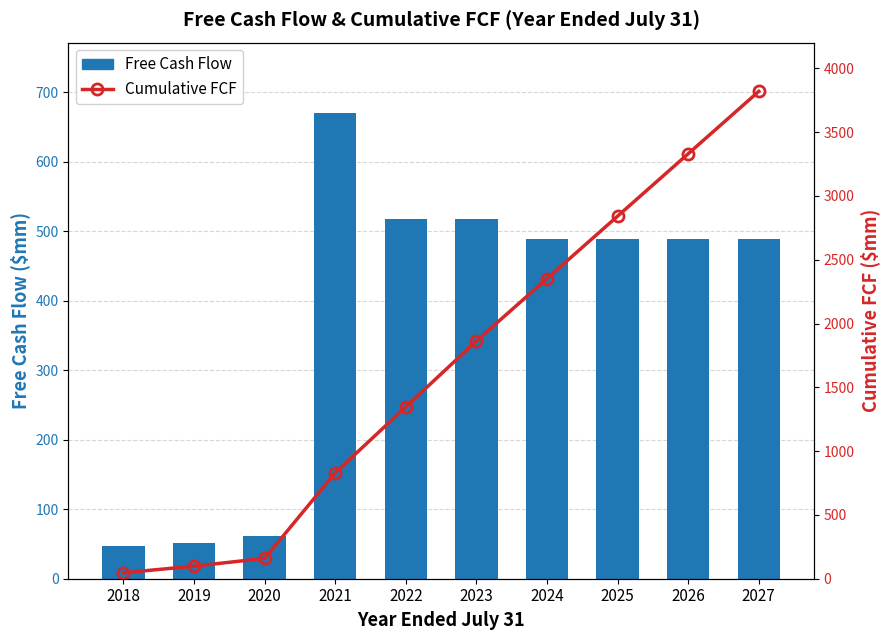

Which series has the widest spread of values?

Cumulative FCF